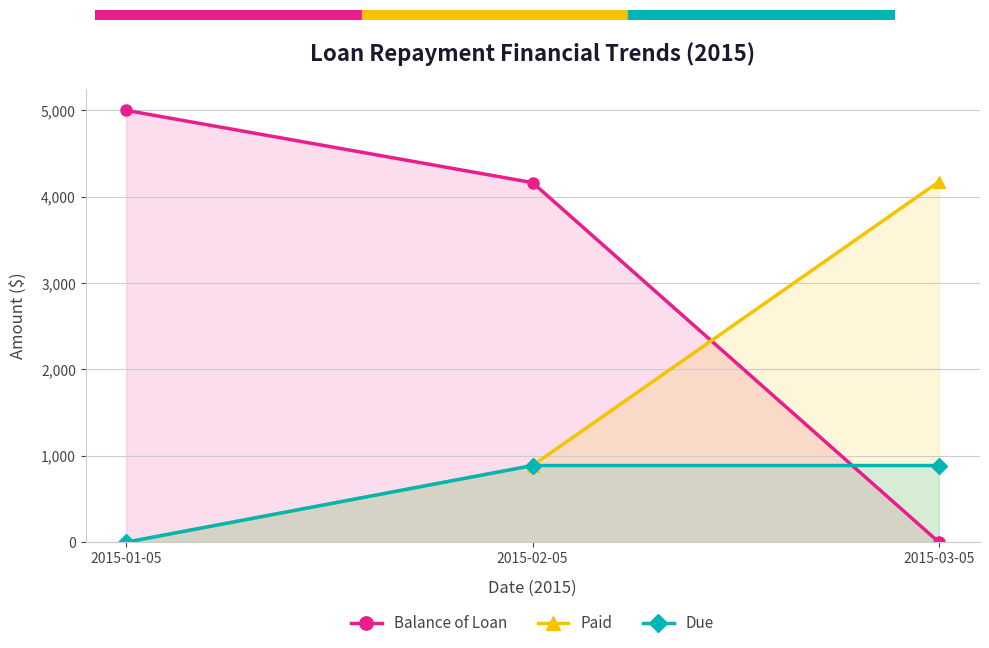

Reading left to right, transcribe all the data shown in this chart.

Balance of Loan: 2015-01-05=5000.0	2015-02-05=4163.3	2015-03-05=0.0
Paid: 2015-01-05=0.0	2015-02-05=887.7	2015-03-05=4174.0
Due: 2015-01-05=0.0	2015-02-05=887.7	2015-03-05=887.7